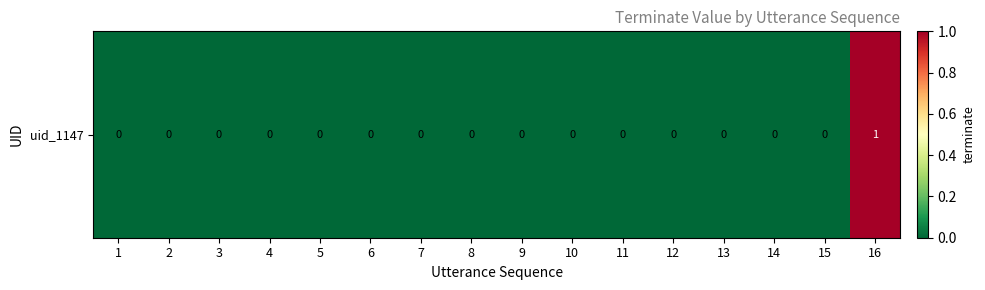

The value at 14 is 0. True or false?

False